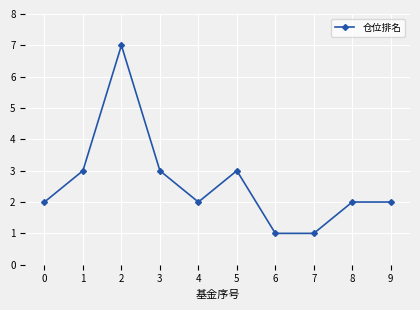

Reading left to right, what are all the values shown in this chart?

0=2	1=3	2=7	3=3	4=2	5=3	6=1	7=1	8=2	9=2